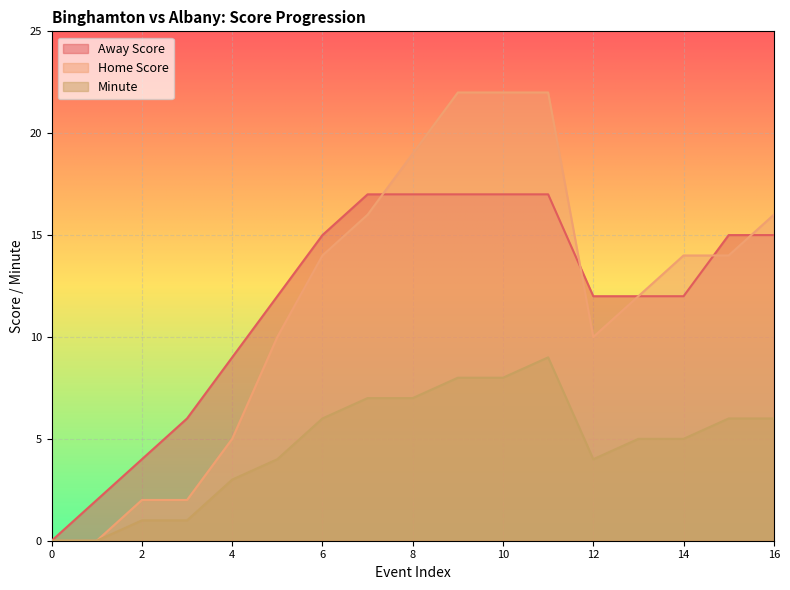

What is the total value across all series at 2?

7